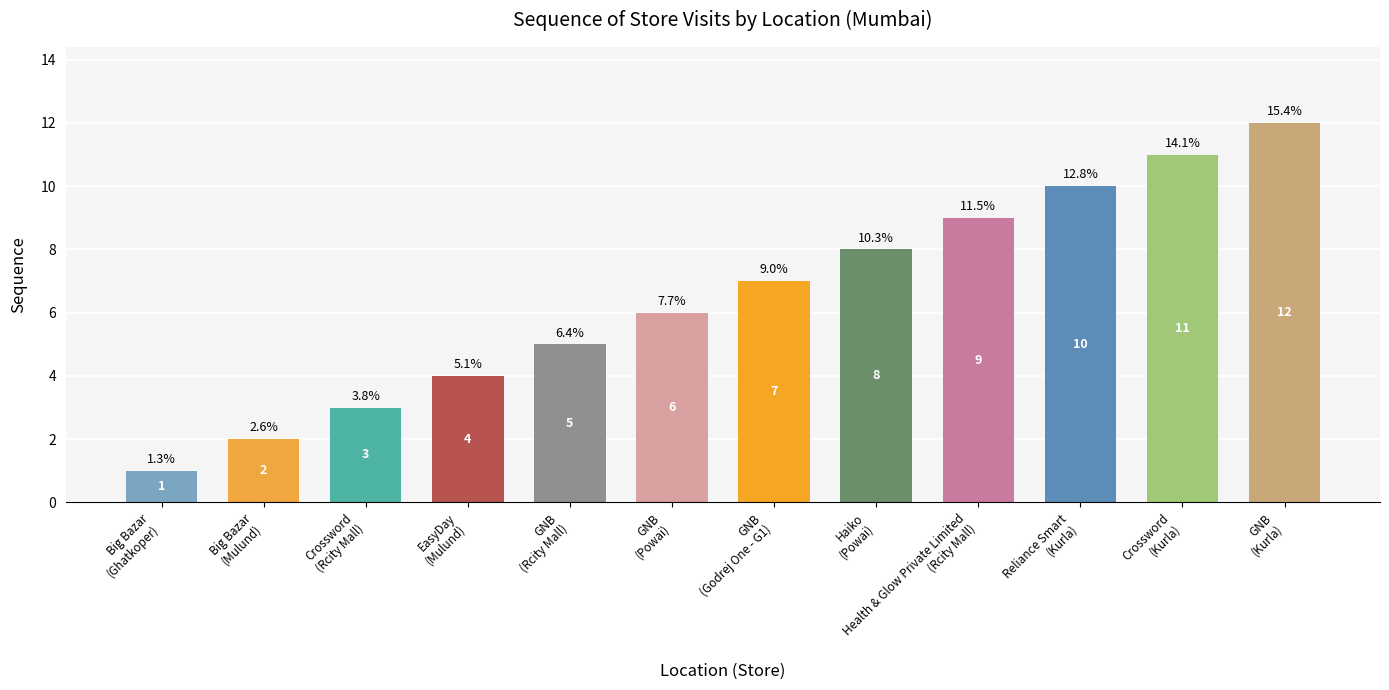

What is the sum of all values?

78